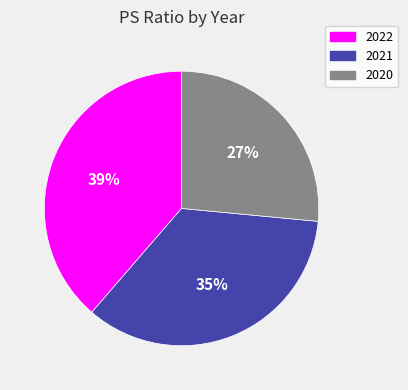

Do 2021 and 2022 together represent more than half of the pie?

Yes